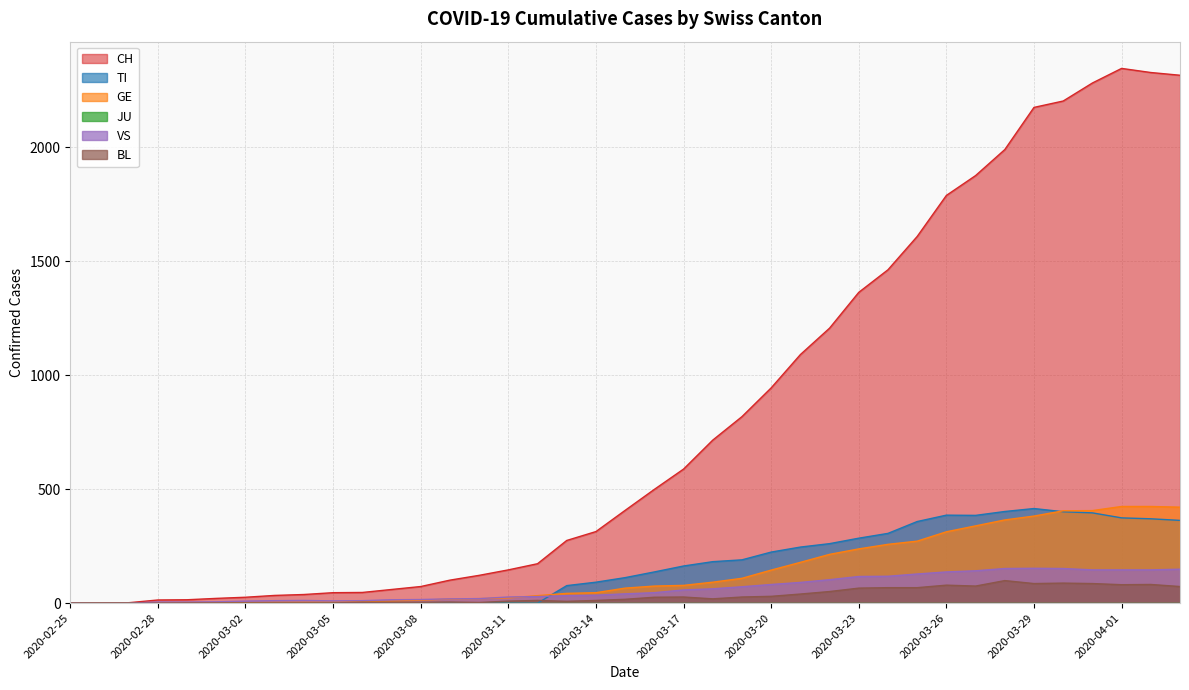

Which series has the largest total across all categories?

CH